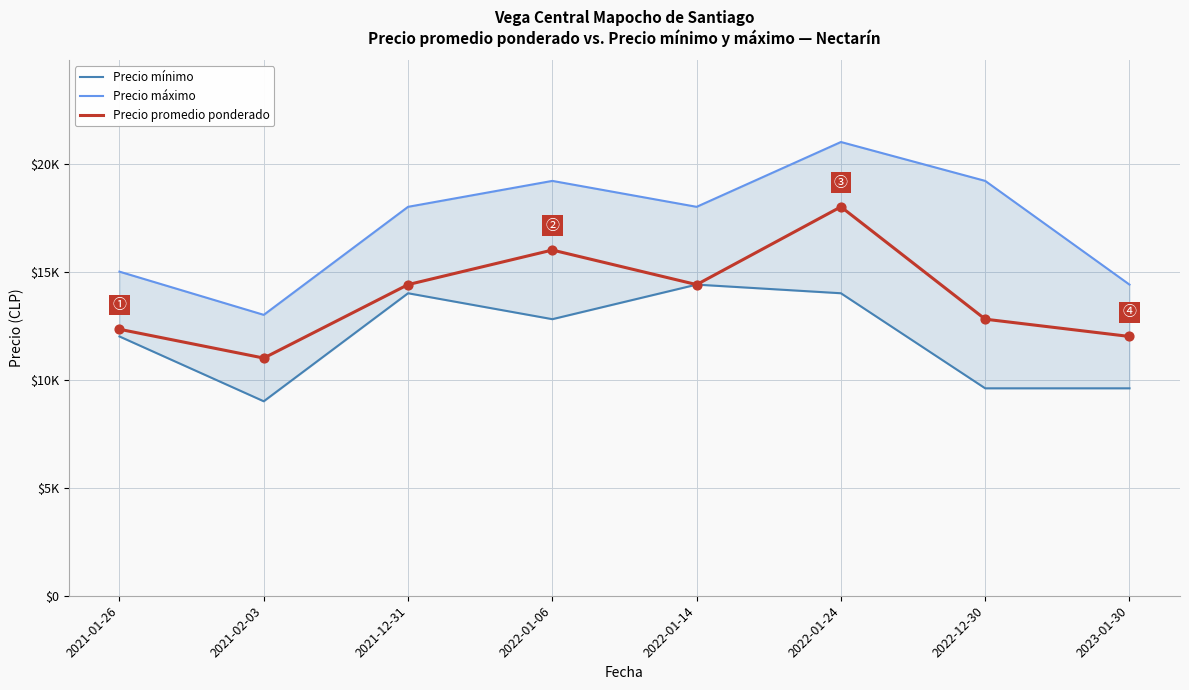

Which series has the widest spread of Y values?

Precio máximo